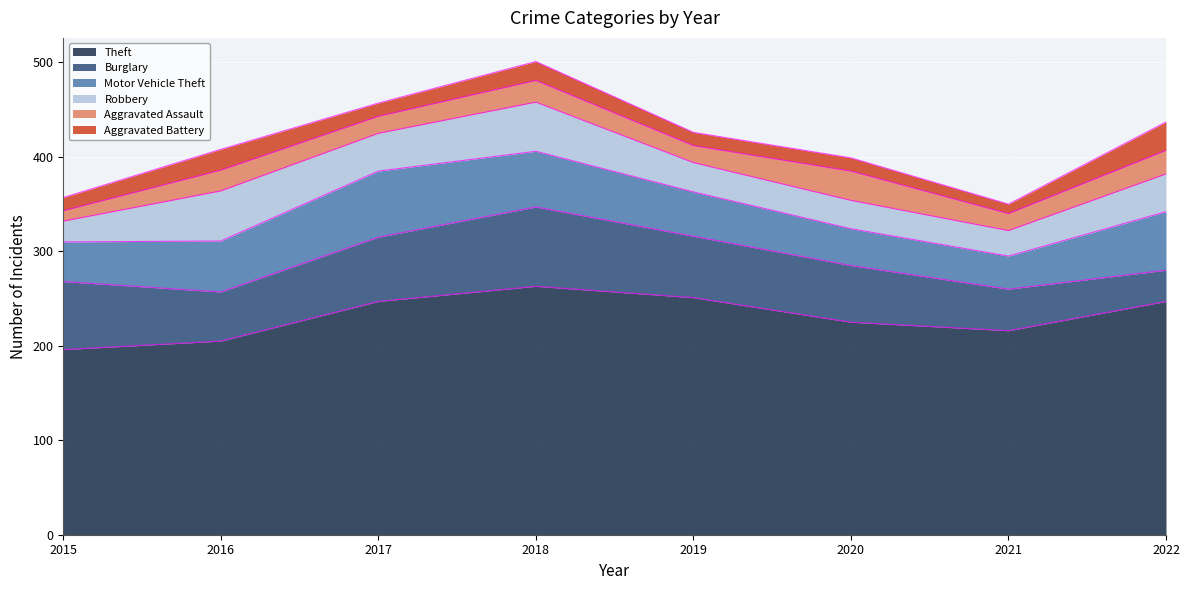

At how many categories does at least one series exceed 94?

8